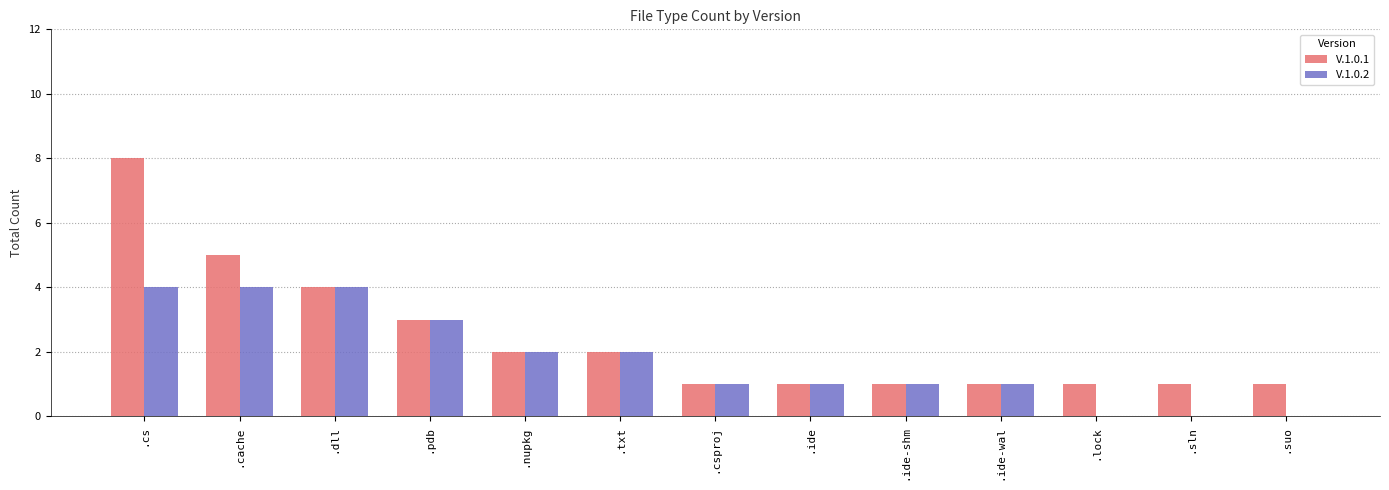

Reading left to right, what are all the values shown in this chart?

V.1.0.1: .cs=8	.cache=5	.dll=4	.pdb=3	.nupkg=2	.txt=2	.csproj=1	.ide=1	.ide-shm=1	.ide-wal=1	.lock=1	.sln=1	.suo=1
V.1.0.2: .cs=4	.cache=4	.dll=4	.pdb=3	.nupkg=2	.txt=2	.csproj=1	.ide=1	.ide-shm=1	.ide-wal=1	.lock=0	.sln=0	.suo=0